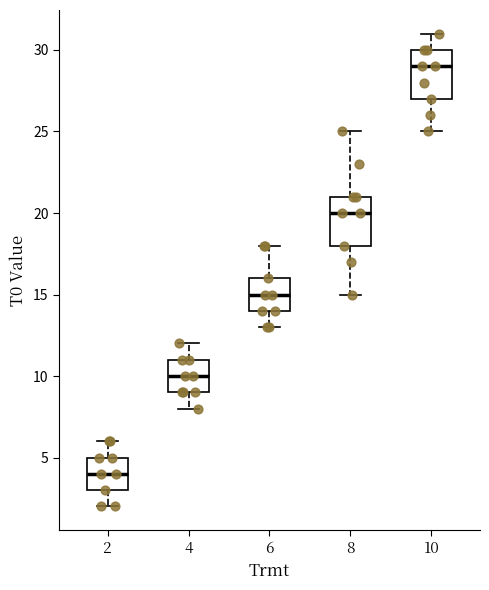

Where does the lower whisker of the box at x = 6 end on the y-axis? The values are not printed on the chart, so give them approximately, as read against the axis.

13